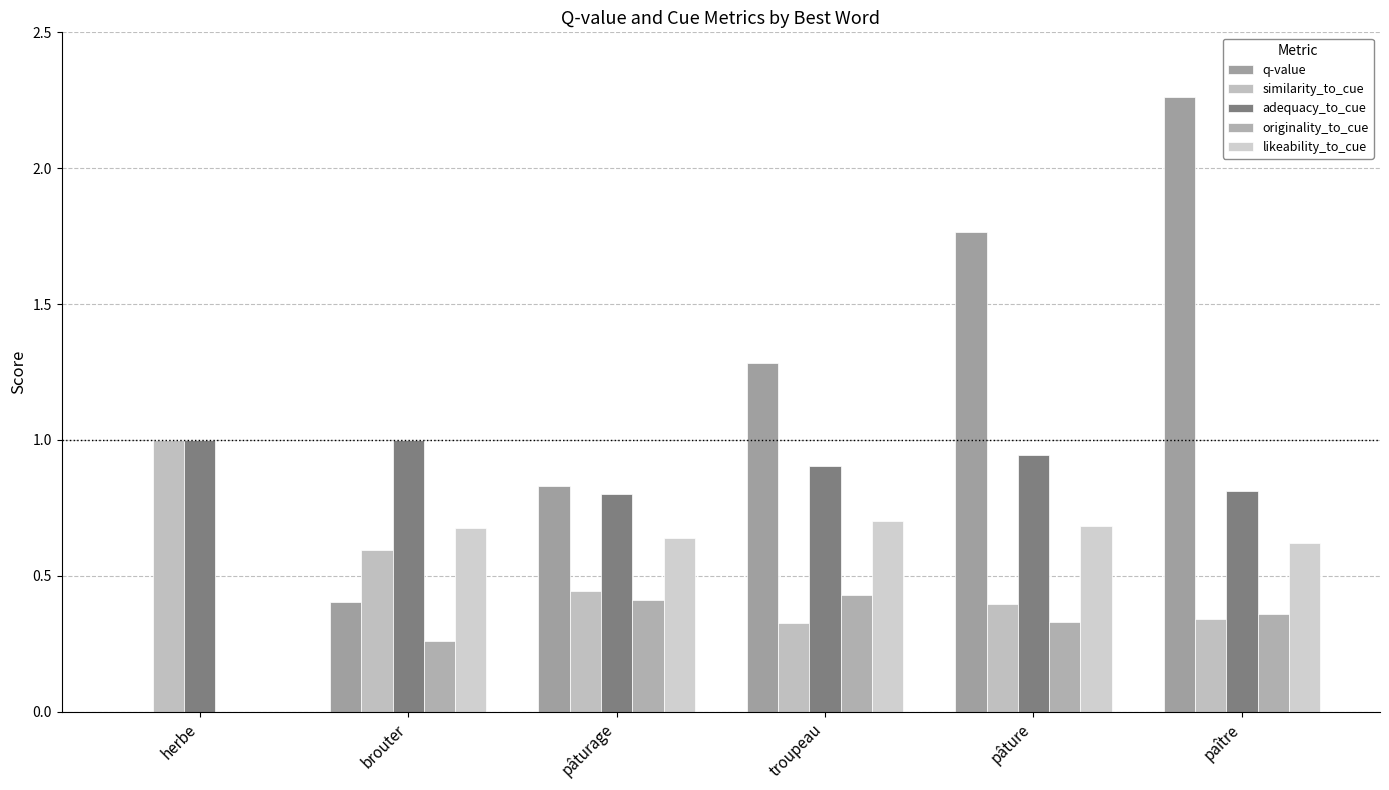

List the labels in order of likeability_to_cue value, largest first.

troupeau, pâture, brouter, pâturage, paître, herbe